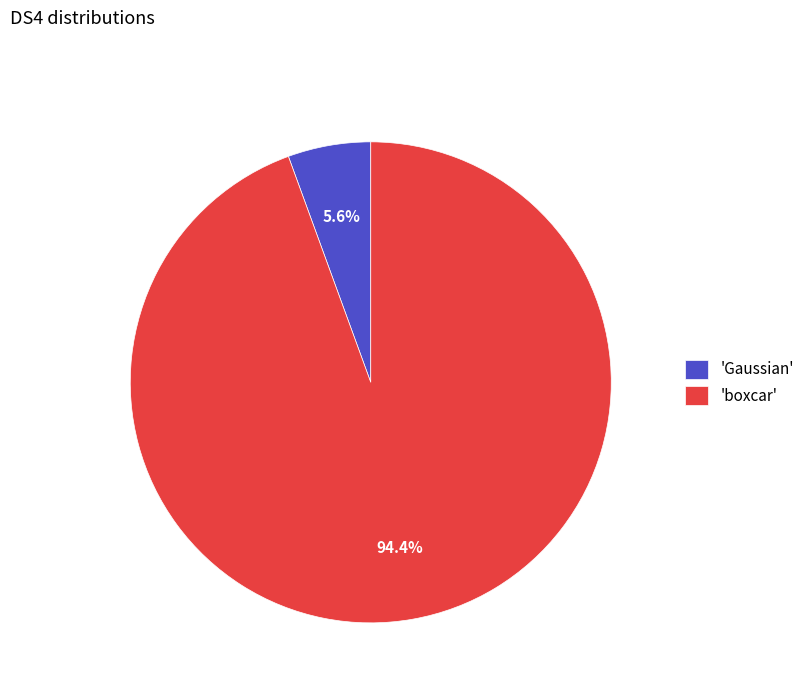

Is there a majority slice in this chart?

Yes